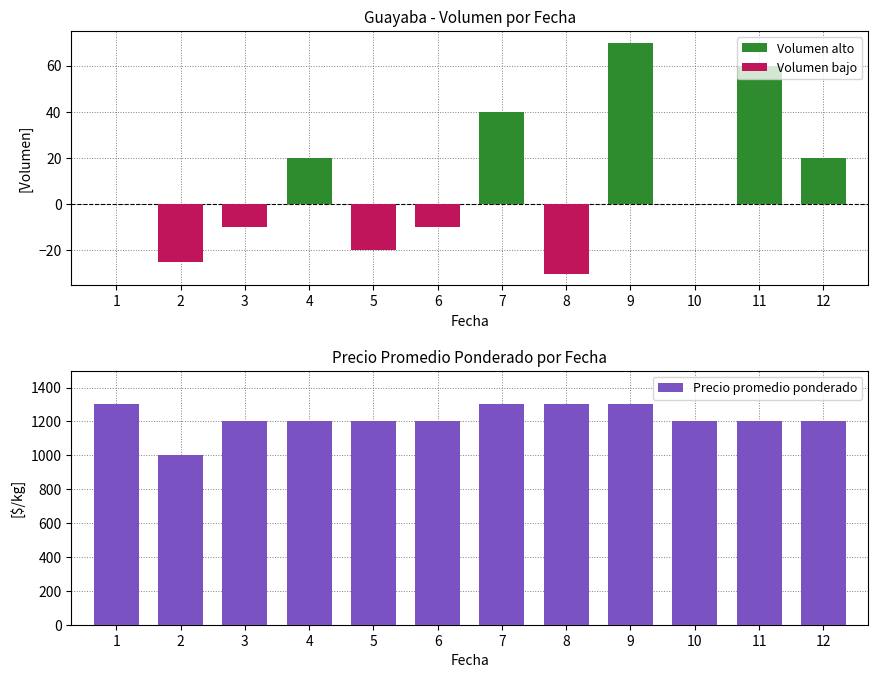

True or false: Volumen bajo has a value of -20 at 5.

True